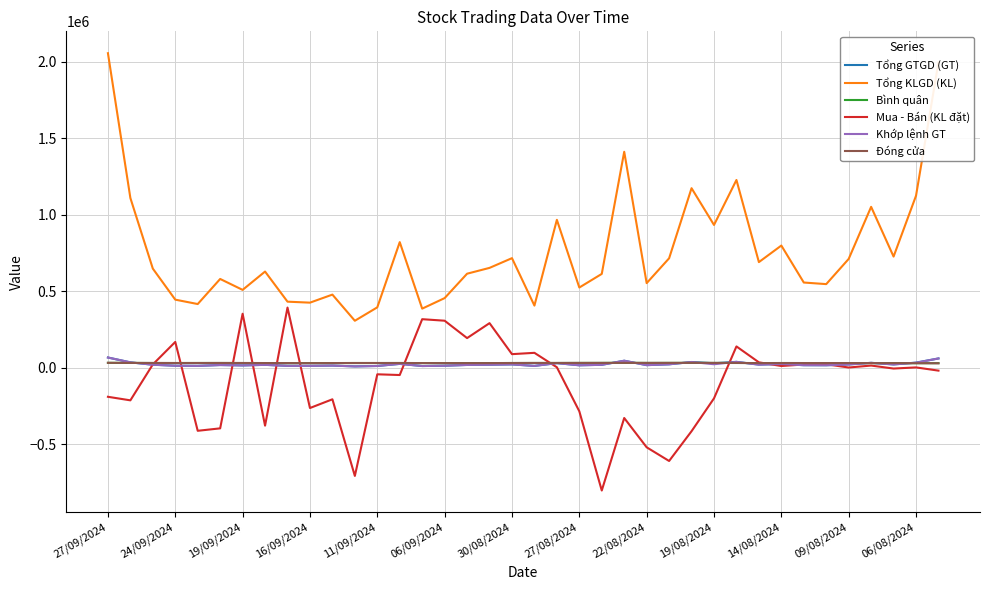

What is the difference between the maximum and second lowest values in the Tổng KLGD (KL) series?

1667700